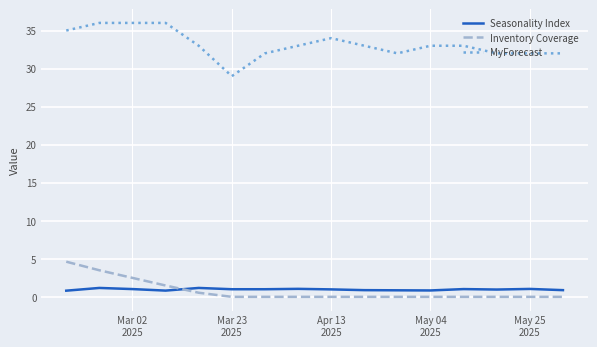

Rank the series by their maximum value, from highest to lowest.

MyForecast, Inventory Coverage, Seasonality Index